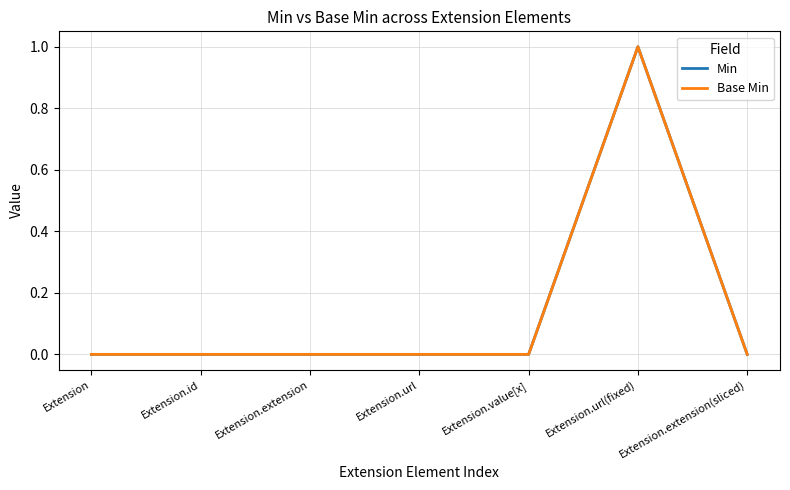

Is this an area chart (filled region under the line)?

No